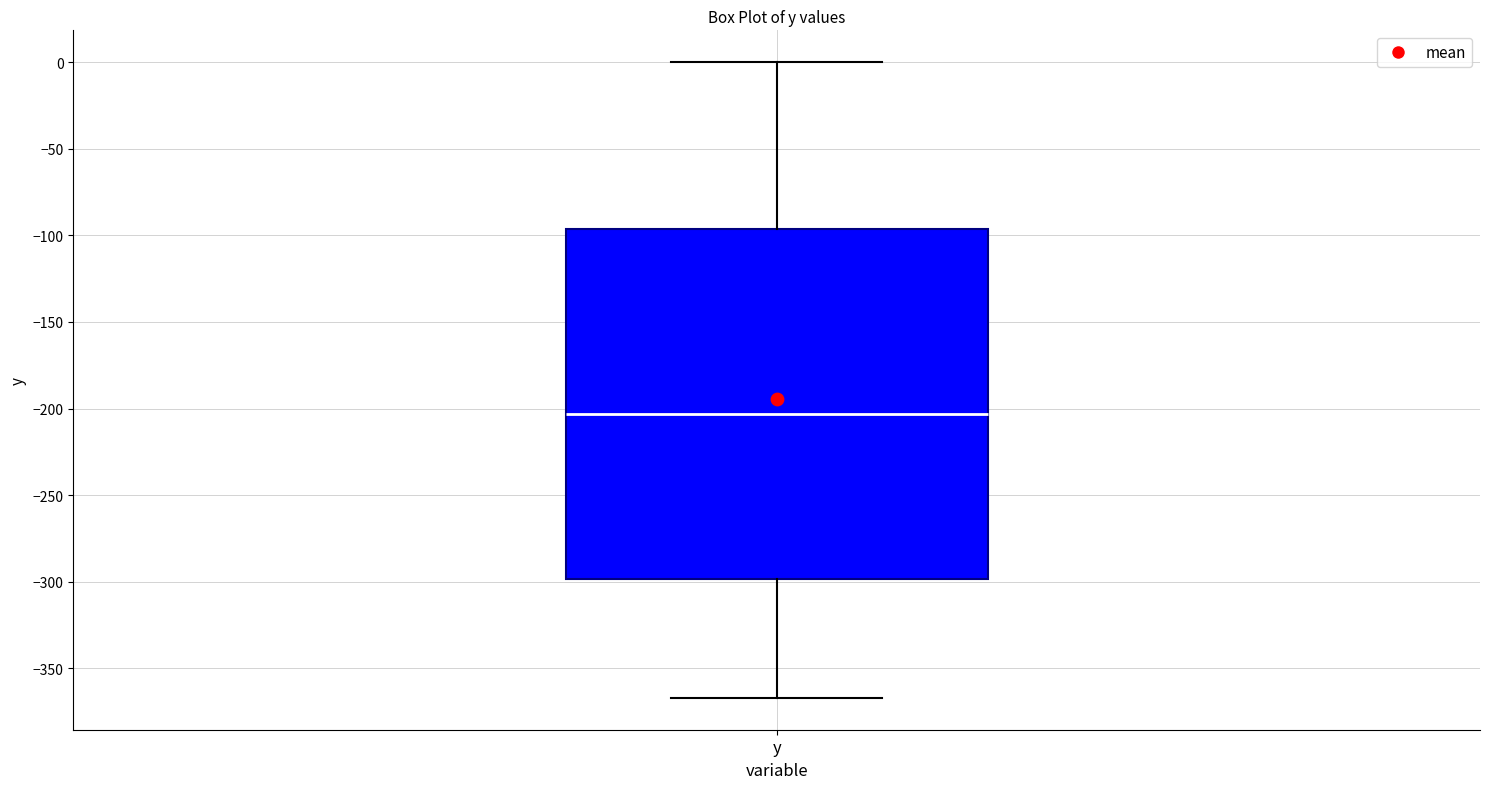

Read this box plot against the y-axis: the position of the median line, the range covered by the box, and the ends of both whiskers. The values are not printed on the chart, so give them approximately, as read against the axis.

median -205, box -300 to -95, whiskers -365 to 0